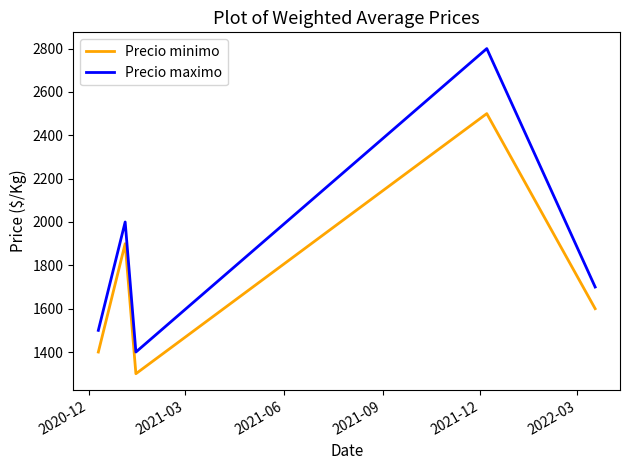

True or false: Precio maximo and Precio minimo intersect in this chart.

False